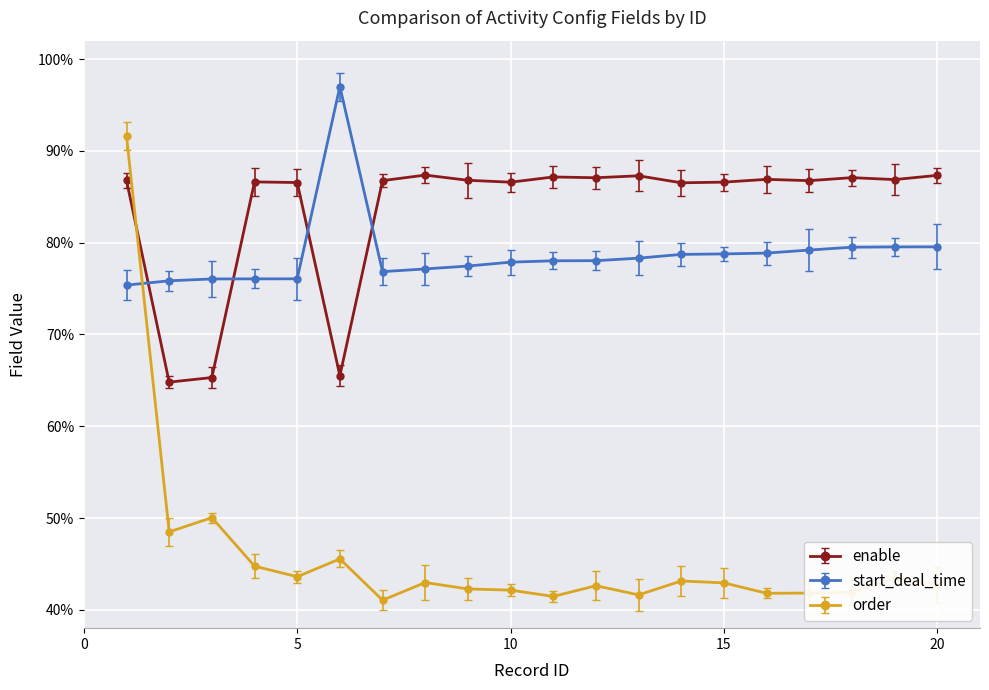

At which category is the sum across all series the highest?

1